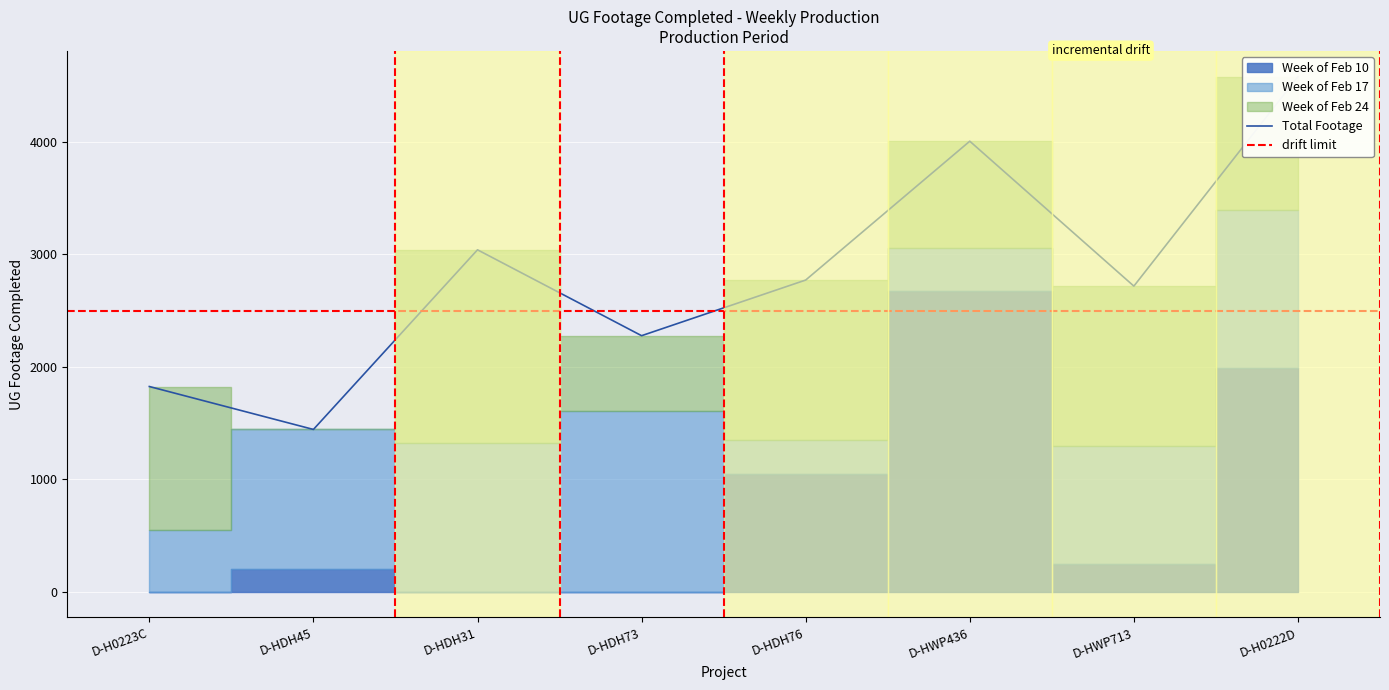

True or false: Week3_Daily and Week2_Daily cross at least once.

True